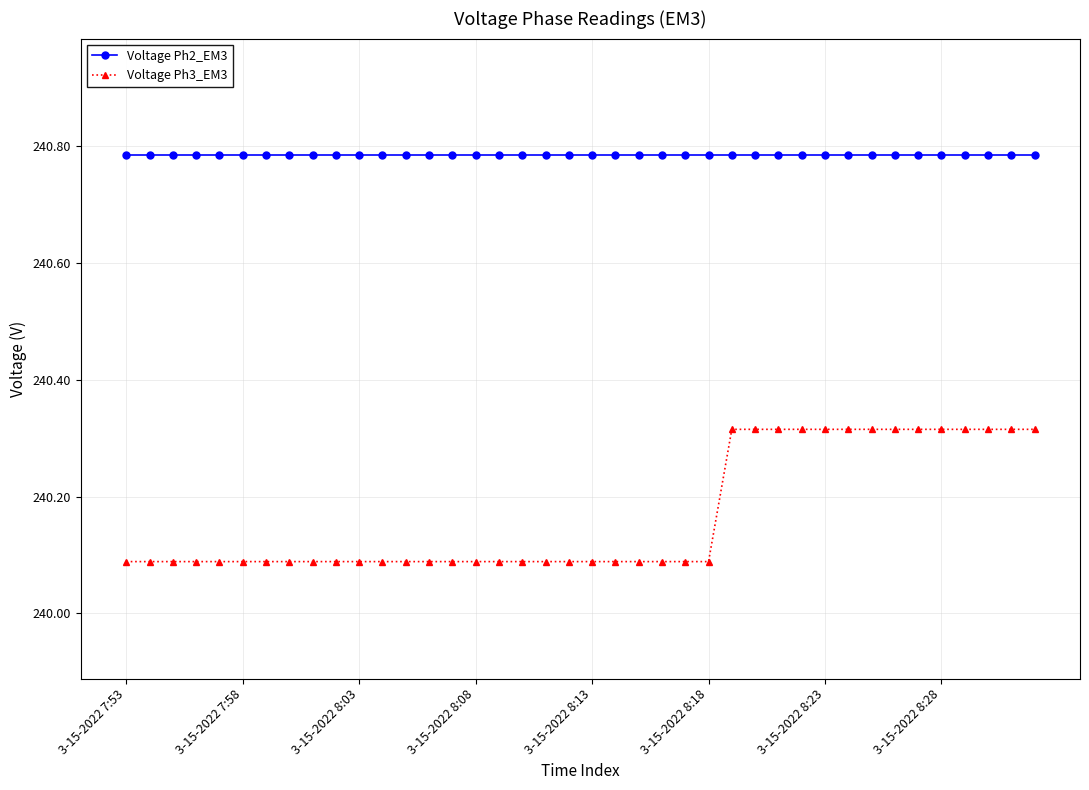

How many Voltage Ph3_EM3 values are between 240 and 241?

40